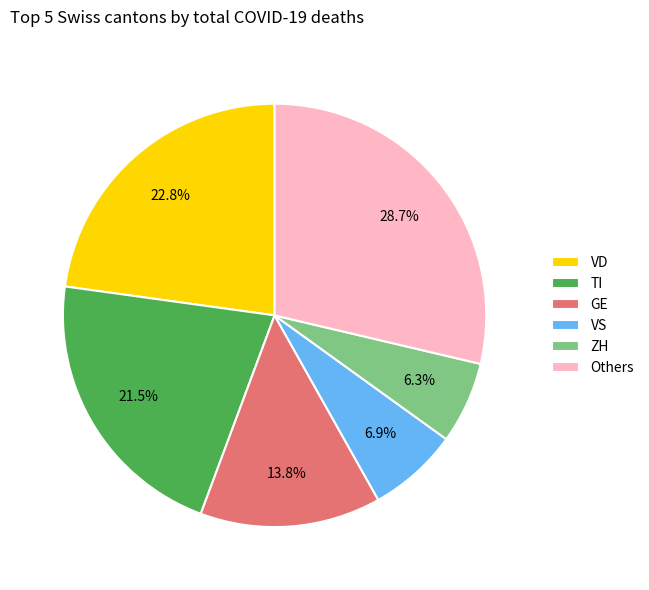

How much of the chart is everything except VD?

77.2%